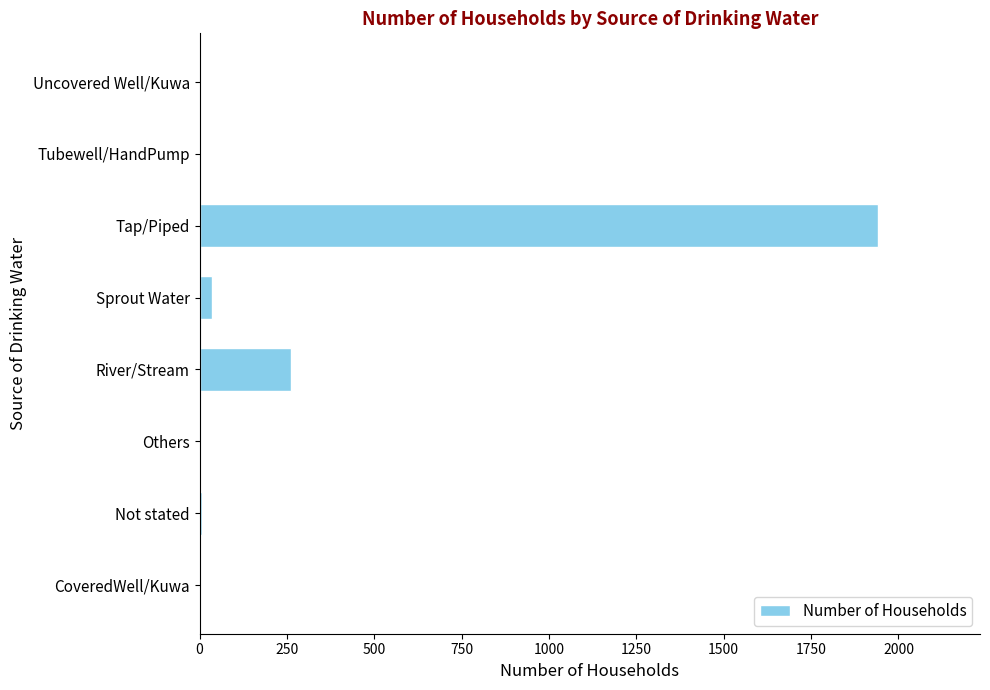

What value does the data have at Tap/Piped, to the nearest 100?

1900